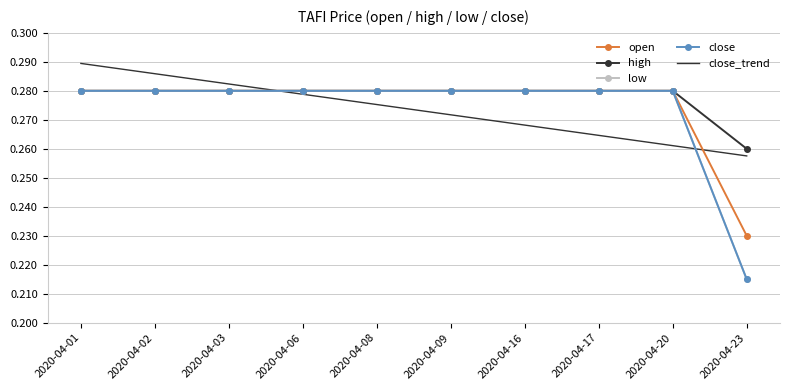

What is the sum of the open values at 2020-04-23 and 2020-04-03?

0.5